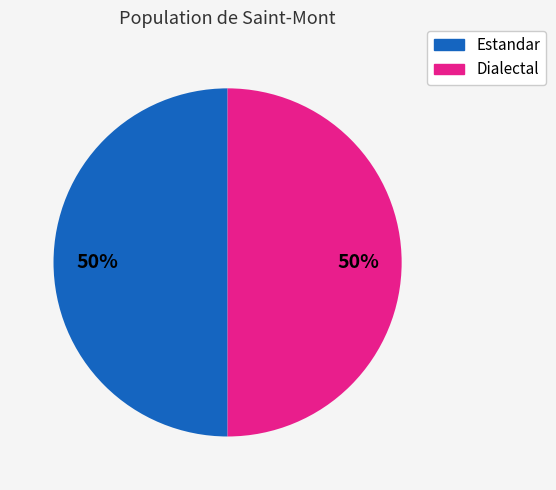

To the nearest percent, what is the average slice percentage?

50%